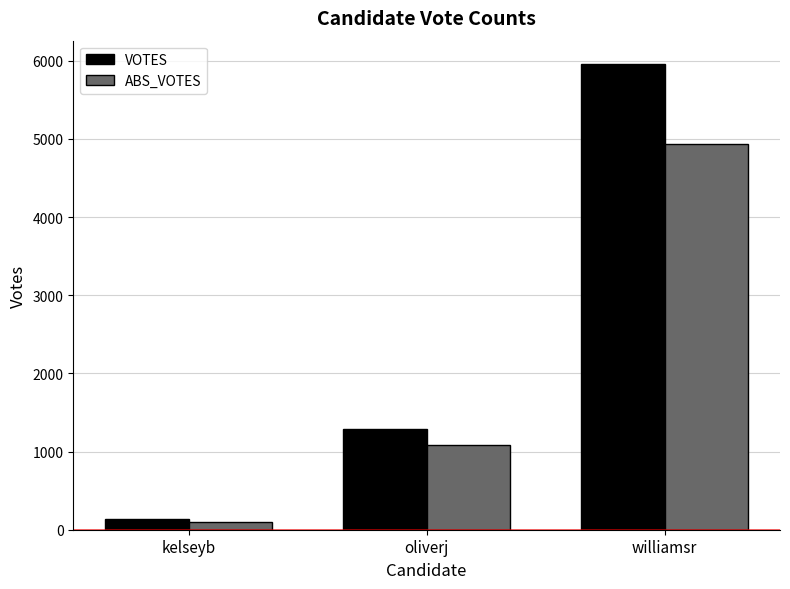

What is the label of the 2nd bar from the left?

oliverj